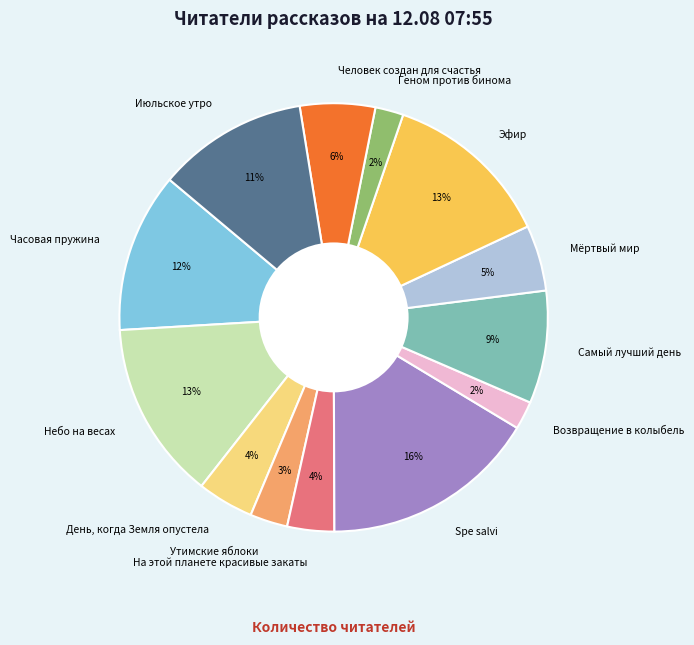

Is there a majority slice in this chart?

No